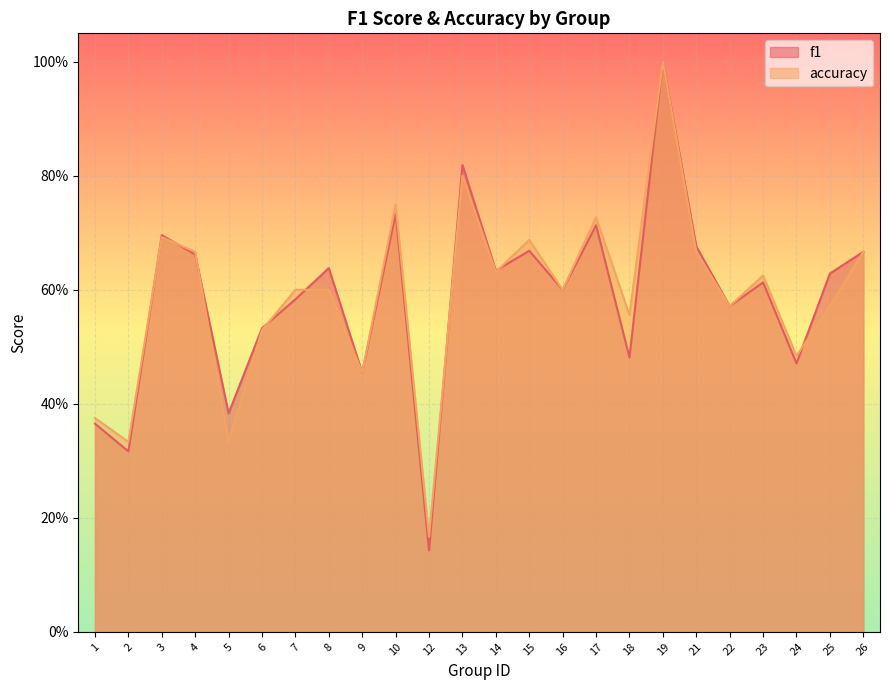

List the labels in order of f1 value, largest first.

19, 13, 10, 17, 3, 21, 15, 26, 4, 8, 14, 25, 23, 16, 7, 22, 6, 18, 24, 9, 5, 1, 2, 12